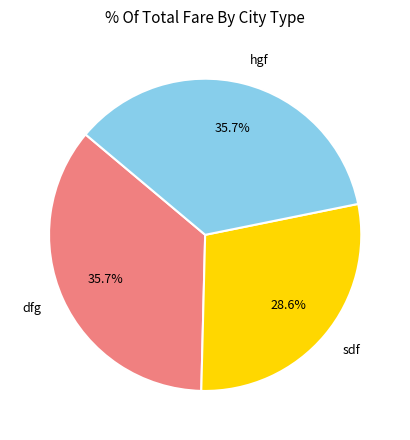

To the nearest percent, what is the difference between the hgf and sdf slice percentages?

7%